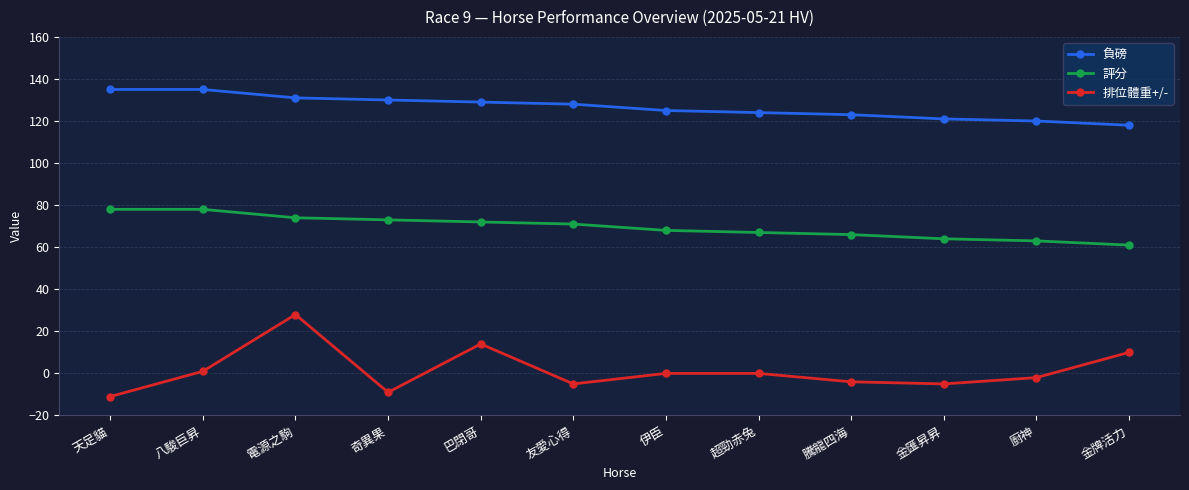

Where is 排位體重+/- nearest to the value 8?

金牌活力